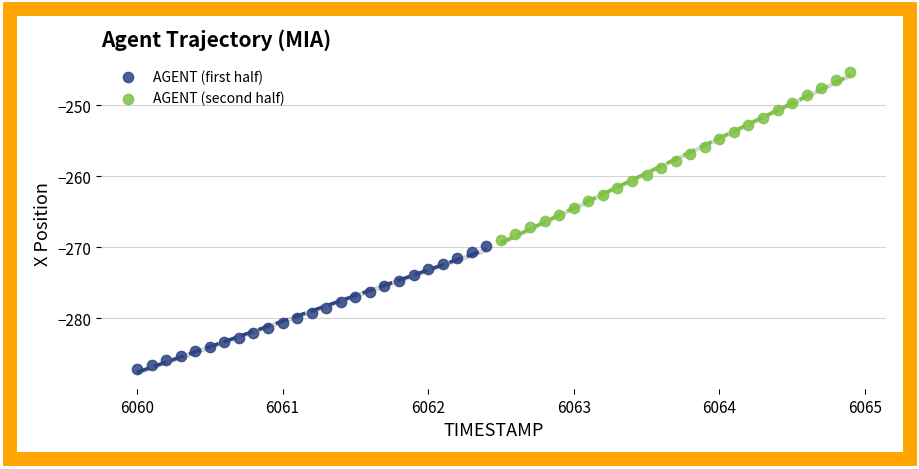

What are all the series names shown in the legend?

AGENT (first half), AGENT (second half)